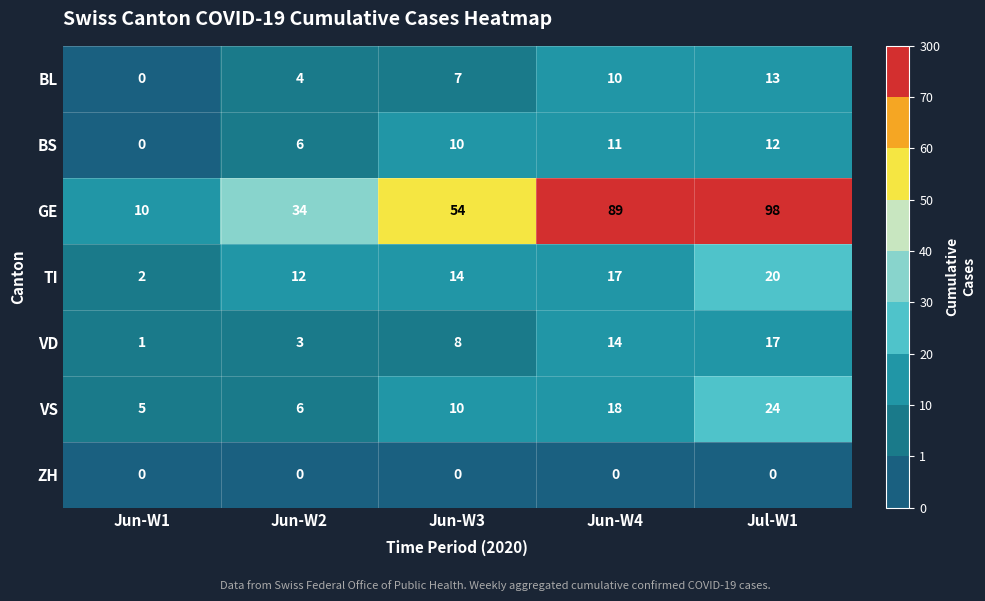

The BS series shows 19 at Jun-W4. True or false?

False